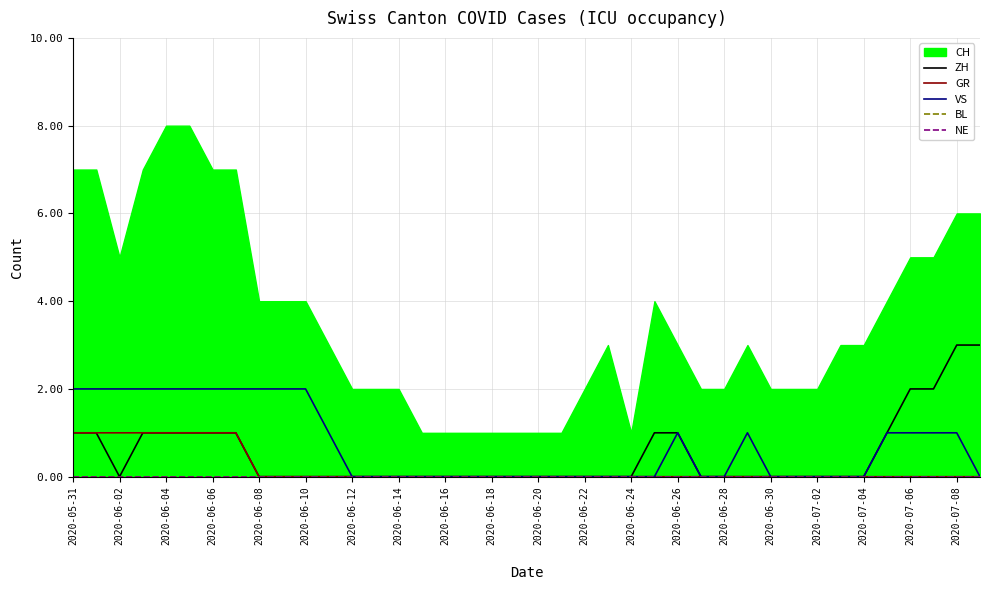

Reading left to right, what are all the values shown in this chart?

ZH: 1	1	0	1	1	1	1	1	0	0	0	0	0	0	0	0	0	0	0	0	0	0	0	0	0	1	1	0	0	0	0	0	0	0	0	1	2	2	3	3
GR: 1	1	1	1	1	1	1	1	0	0	0	0	0	0	0	0	0	0	0	0	0	0	0	0	0	0	0	0	0	0	0	0	0	0	0	0	0	0	0	0
VS: 2	2	2	2	2	2	2	2	2	2	2	1	0	0	0	0	0	0	0	0	0	0	0	0	0	0	1	0	0	1	0	0	0	0	0	1	1	1	1	0
BL: 0	0	0	0	0	0	0	0	0	0	0	0	0	0	0	0	0	0	0	0	0	0	0	0	0	0	0	0	0	0	0	0	0	0	0	0	0	0	0	0
NE: 0	0	0	0	0	0	0	0	0	0	0	0	0	0	0	0	0	0	0	0	0	0	0	0	0	0	0	0	0	0	0	0	0	0	0	0	0	0	0	0